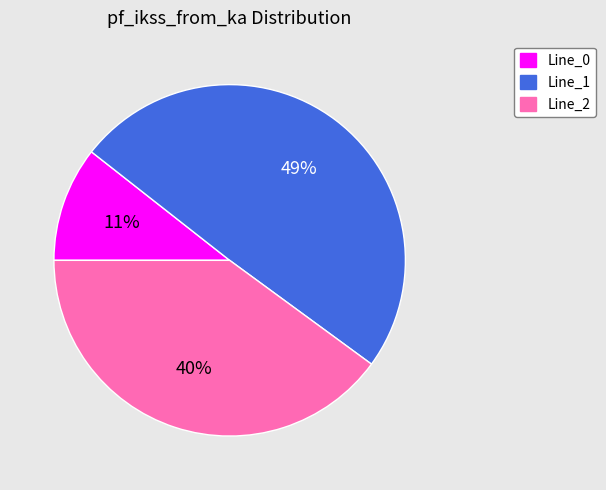

What is the smallest slice in the pie chart?

Line_0